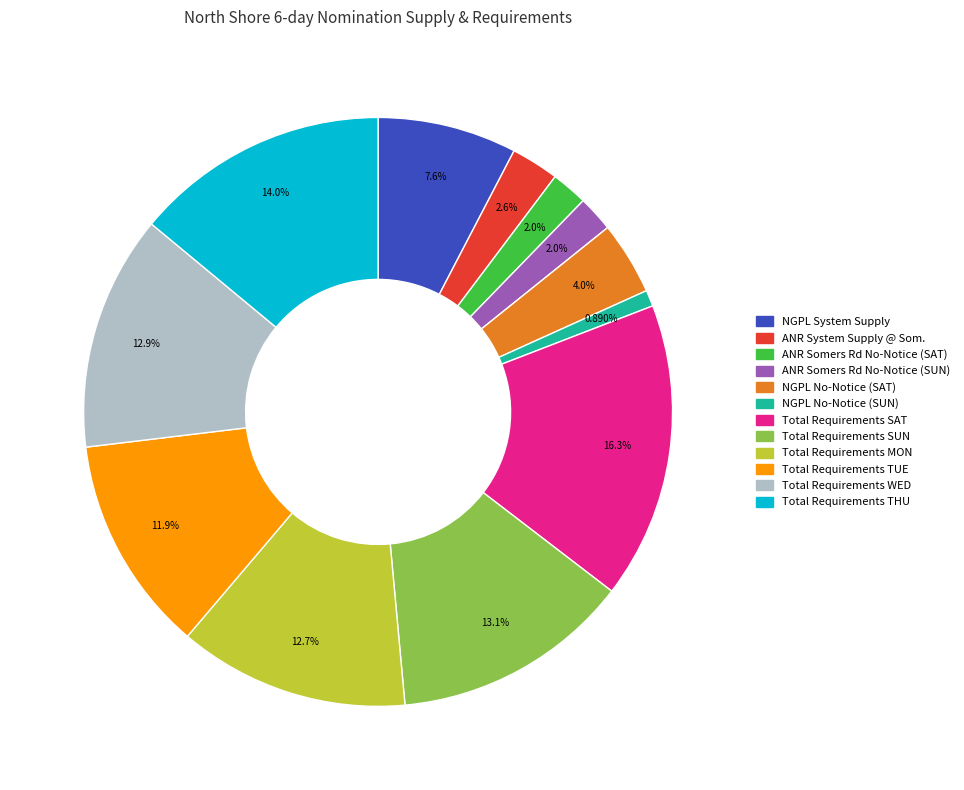

Combined, do NGPL No-Notice (SAT) and Total Requirements TUE account for over 50%?

No